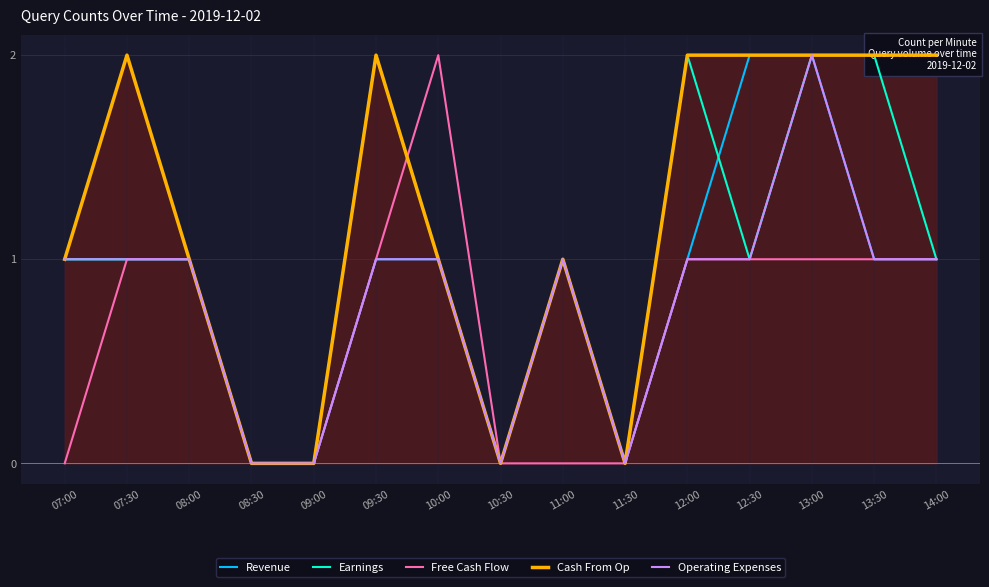

True or false: Revenue and Cash From Op cross at least once.

False